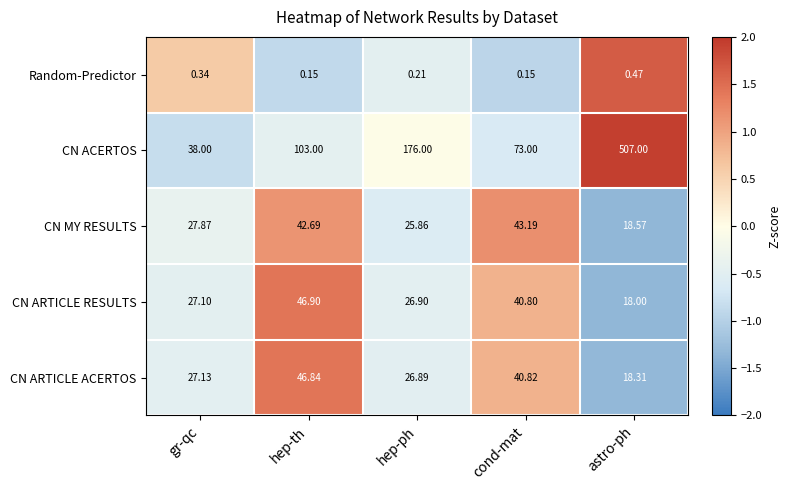

Which series has the widest spread of values?

CN ACERTOS